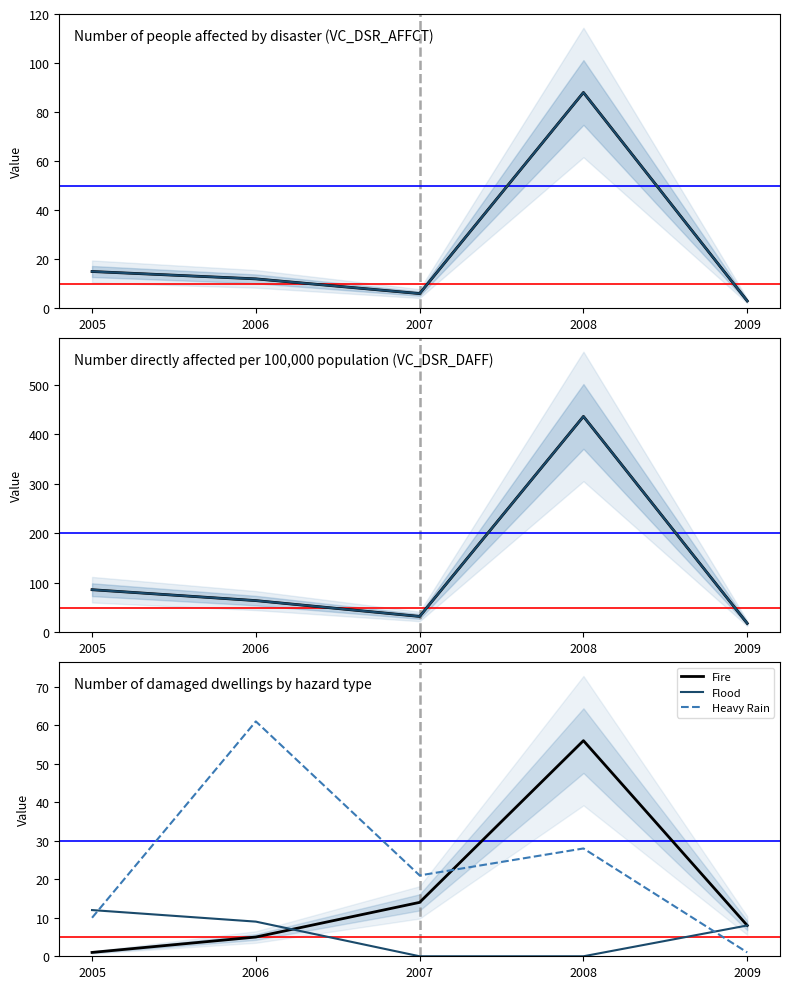

Which category has the lowest value across all series?

2007